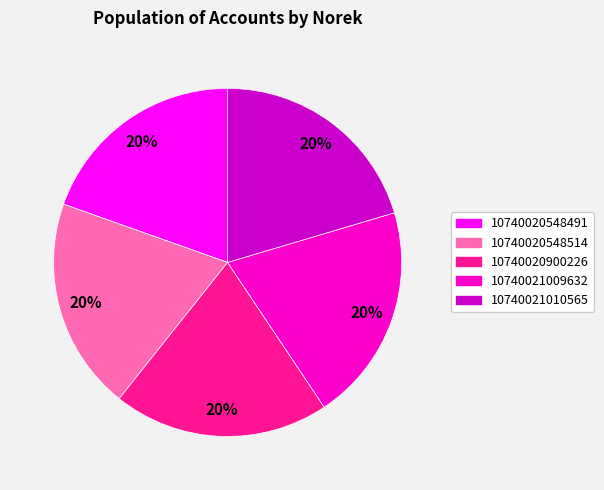

Is it true that 10740020900226 is 20% of the pie?

True